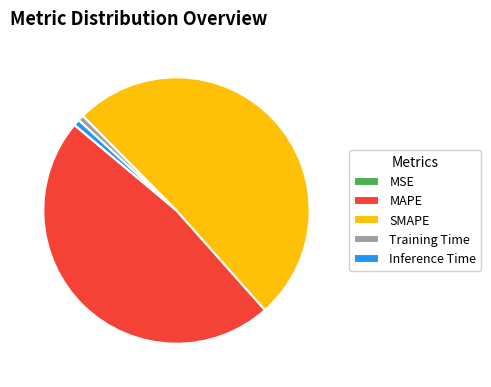

Which slice is the largest?

SMAPE